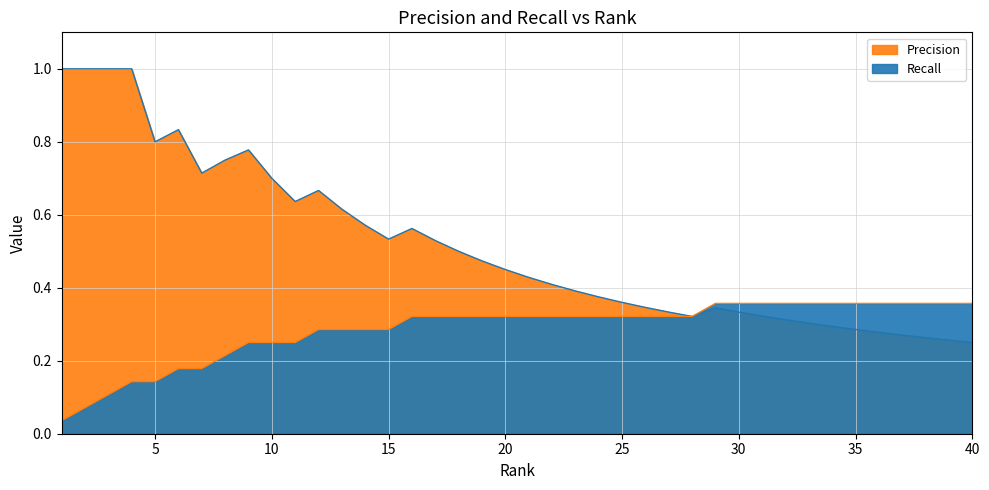

Reading right to left, extract all data points from this chart.

Precision: 40=0.2	39=0.3	38=0.3	37=0.3	36=0.3	35=0.3	34=0.3	33=0.3	32=0.3	31=0.3	30=0.3	29=0.3	28=0.3	27=0.3	26=0.3	25=0.4	24=0.4	23=0.4	22=0.4	21=0.4	20=0.5	19=0.5	18=0.5	17=0.5	16=0.6	15=0.5	14=0.6	13=0.6	12=0.7	11=0.6	10=0.7	9=0.8	8=0.8	7=0.7	6=0.8	5=0.8	4=1.0	3=1.0	2=1.0	1=1.0
Recall: 40=0.4	39=0.4	38=0.4	37=0.4	36=0.4	35=0.4	34=0.4	33=0.4	32=0.4	31=0.4	30=0.4	29=0.4	28=0.3	27=0.3	26=0.3	25=0.3	24=0.3	23=0.3	22=0.3	21=0.3	20=0.3	19=0.3	18=0.3	17=0.3	16=0.3	15=0.3	14=0.3	13=0.3	12=0.3	11=0.2	10=0.2	9=0.2	8=0.2	7=0.2	6=0.2	5=0.1	4=0.1	3=0.1	2=0.1	1=0.0